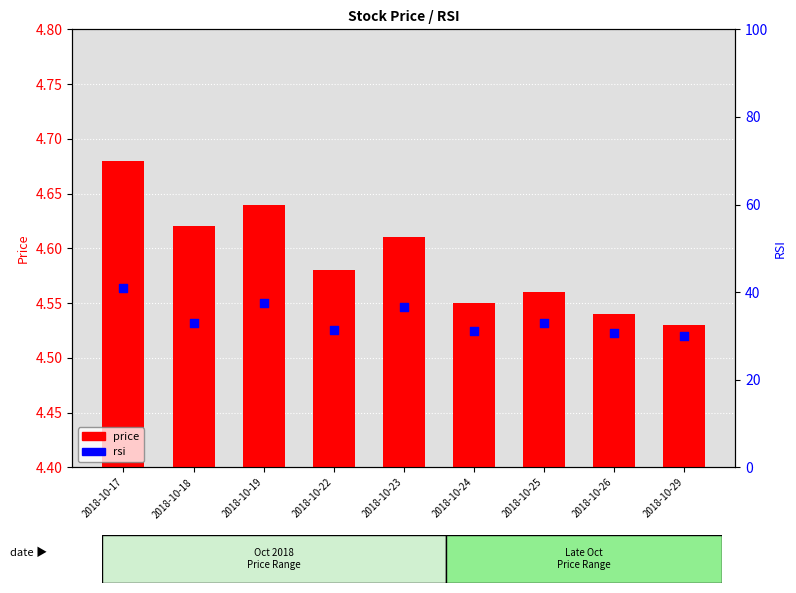

At how many categories does at least one series exceed 6?

9